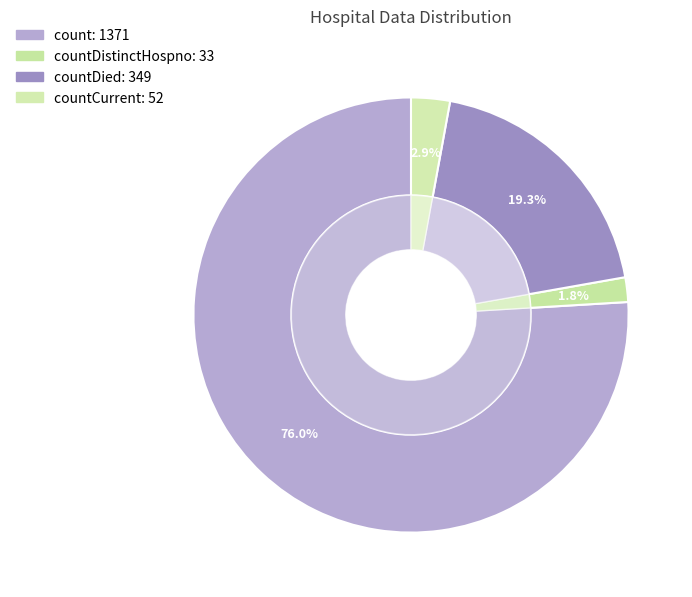

What is the largest slice in the pie chart?

count